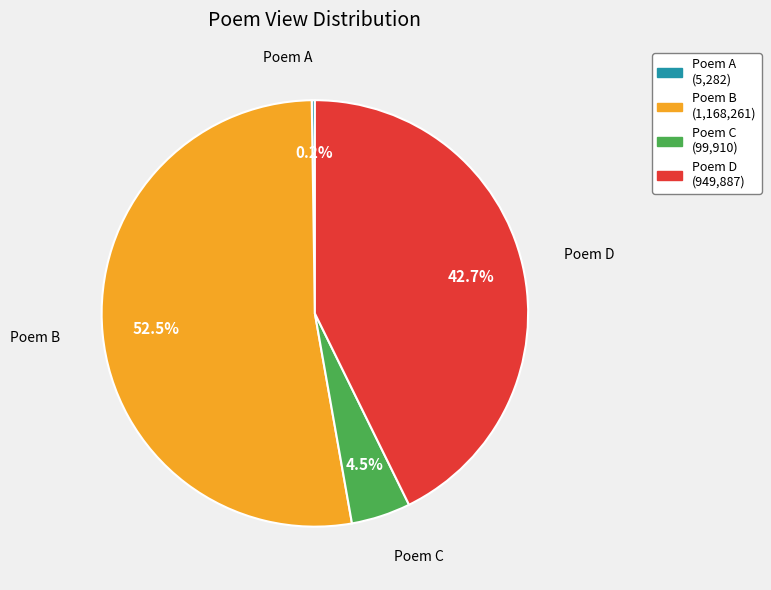

Does any single category account for the majority?

Yes